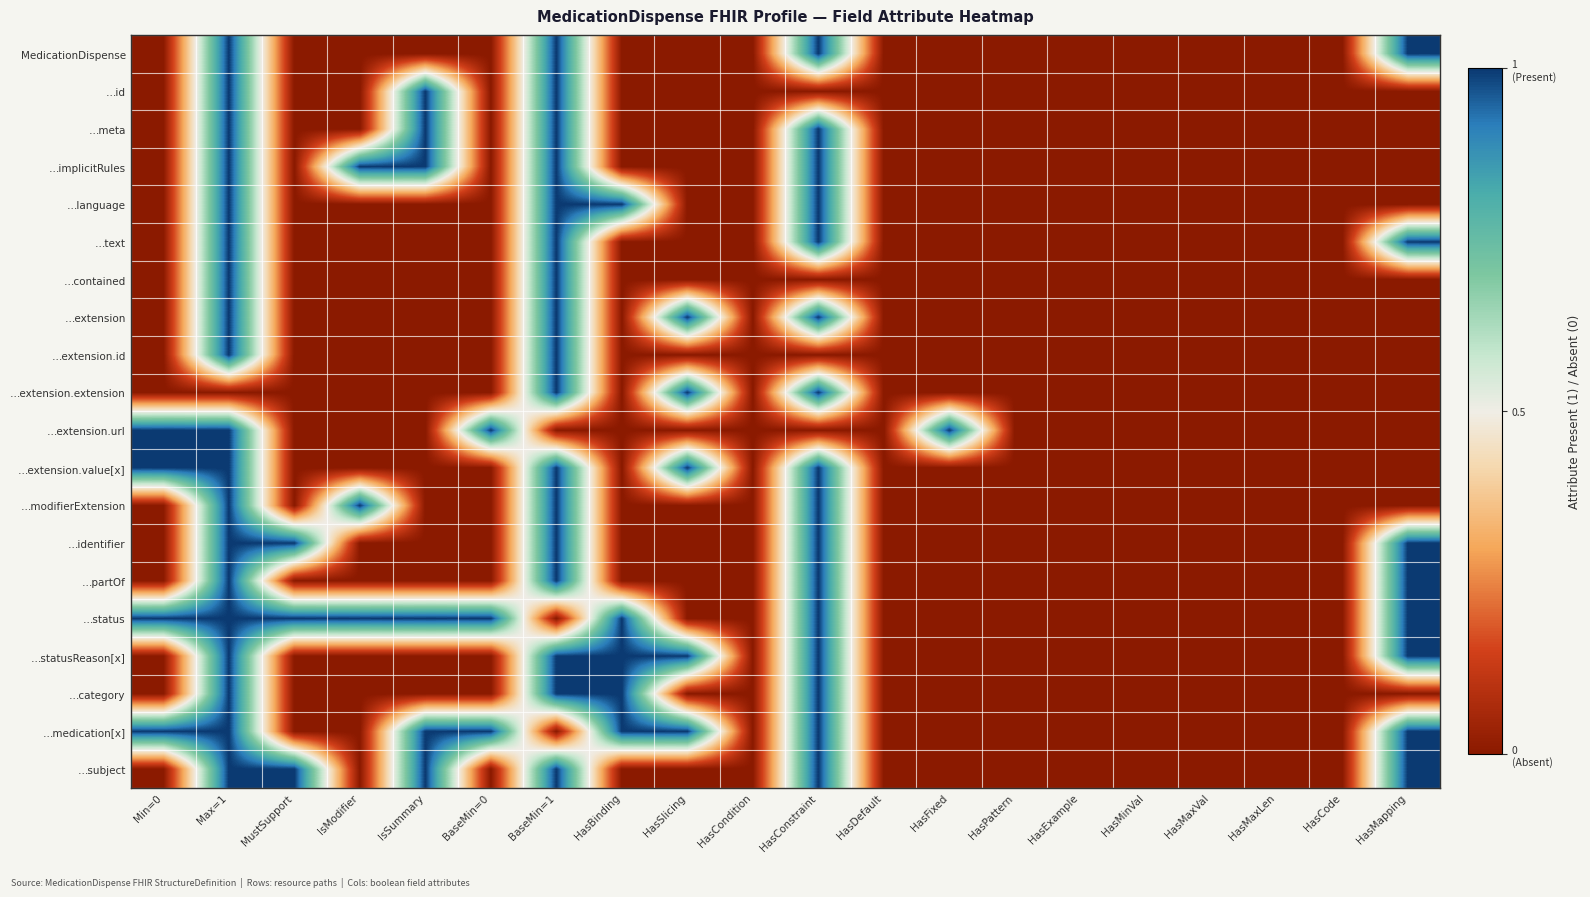

What is the total value across all series at HasConstraint?

16